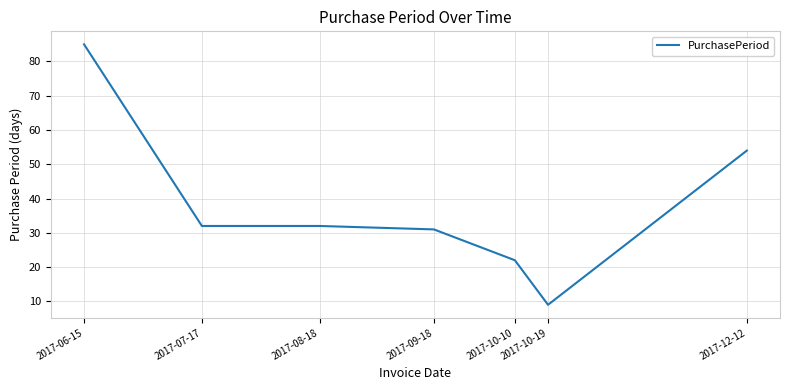

What is the difference between the values at 2017-06-15 and 2017-12-12?

31